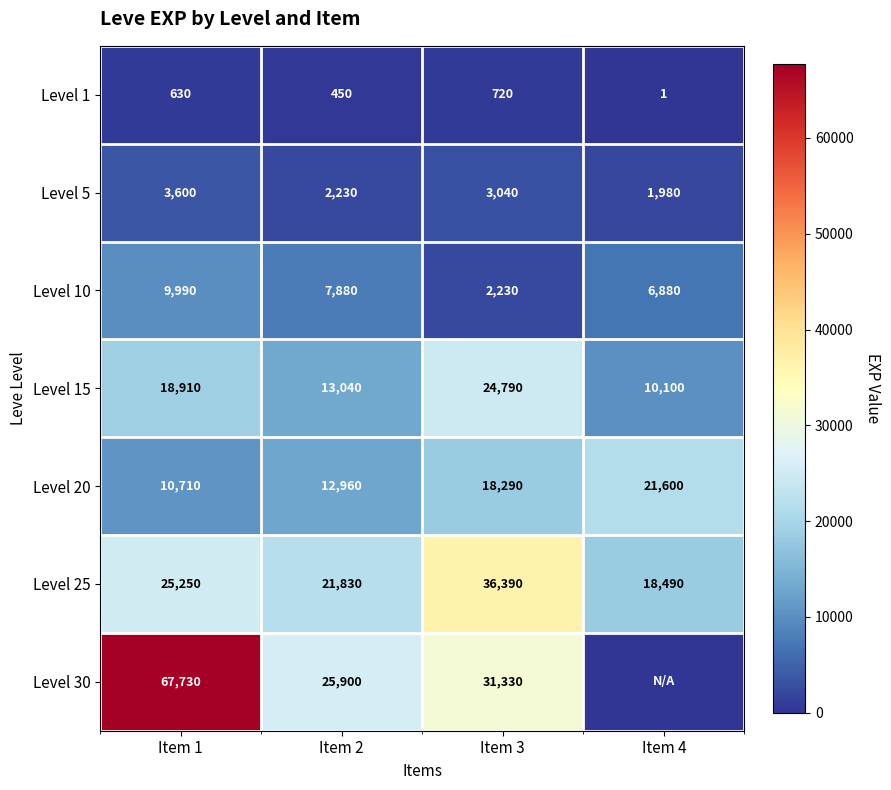

True or false: Level 20 has a value of 21600 at Item 4.

True